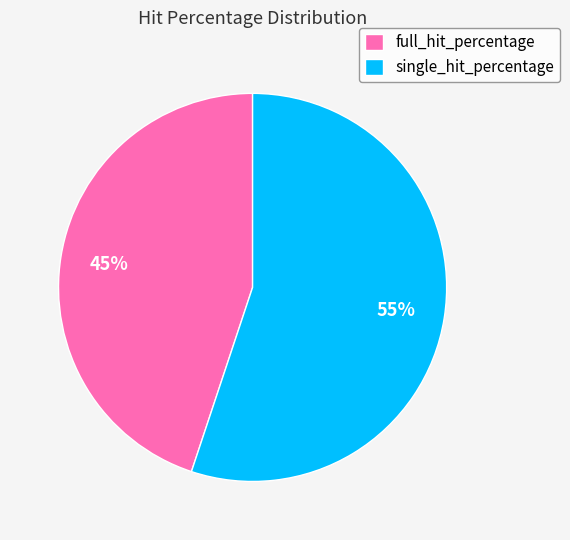

Which has a higher value, single_hit_percentage or full_hit_percentage?

single_hit_percentage